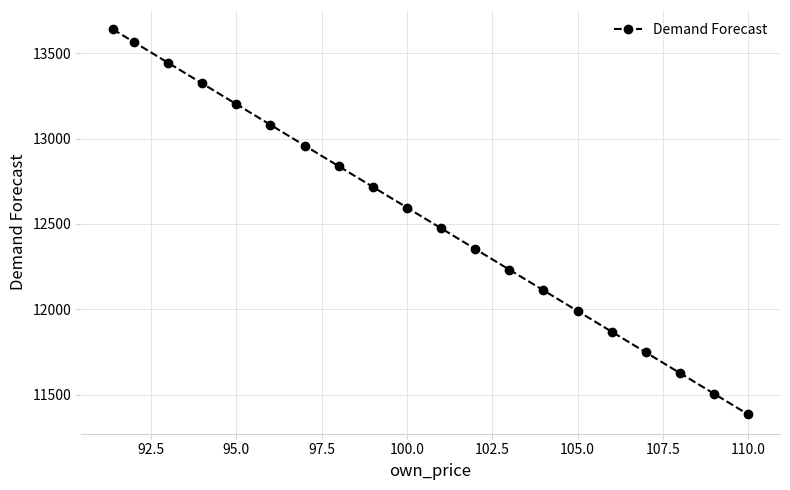

How many values are below 12595?

10